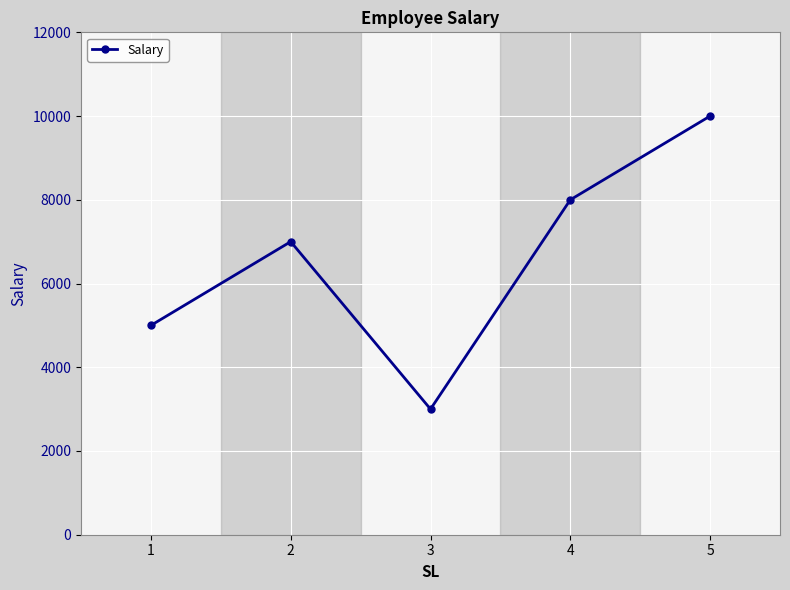

At which category does the chart reach its peak across all series?

5